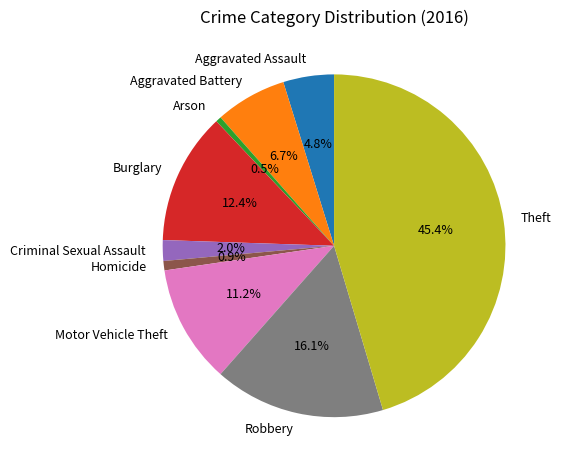

Does Arson represent more than half of the total?

No